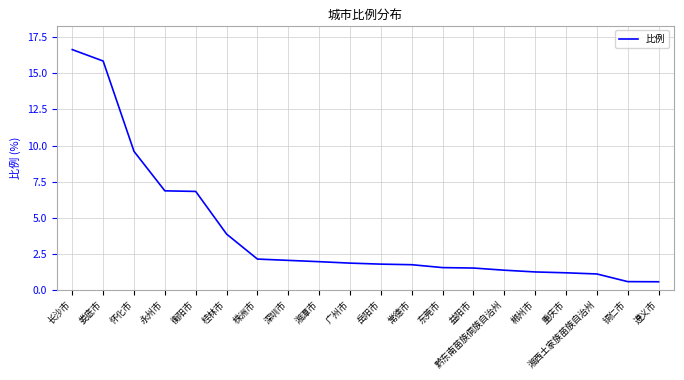

Which has a higher value, 湘西土家族苗族自治州 or 铜仁市?

湘西土家族苗族自治州